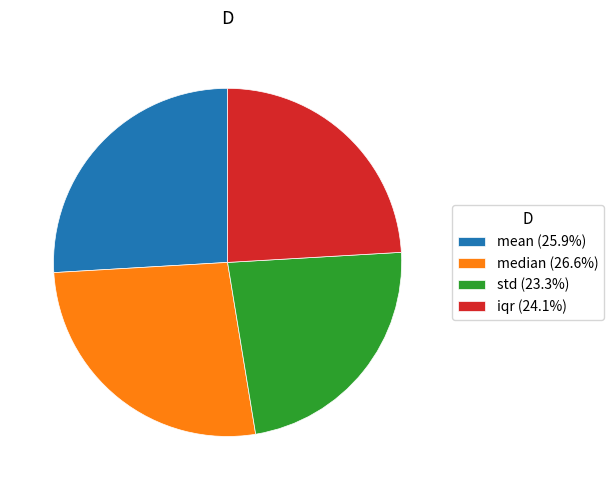

Is there any slice that represents more than half of the pie?

No